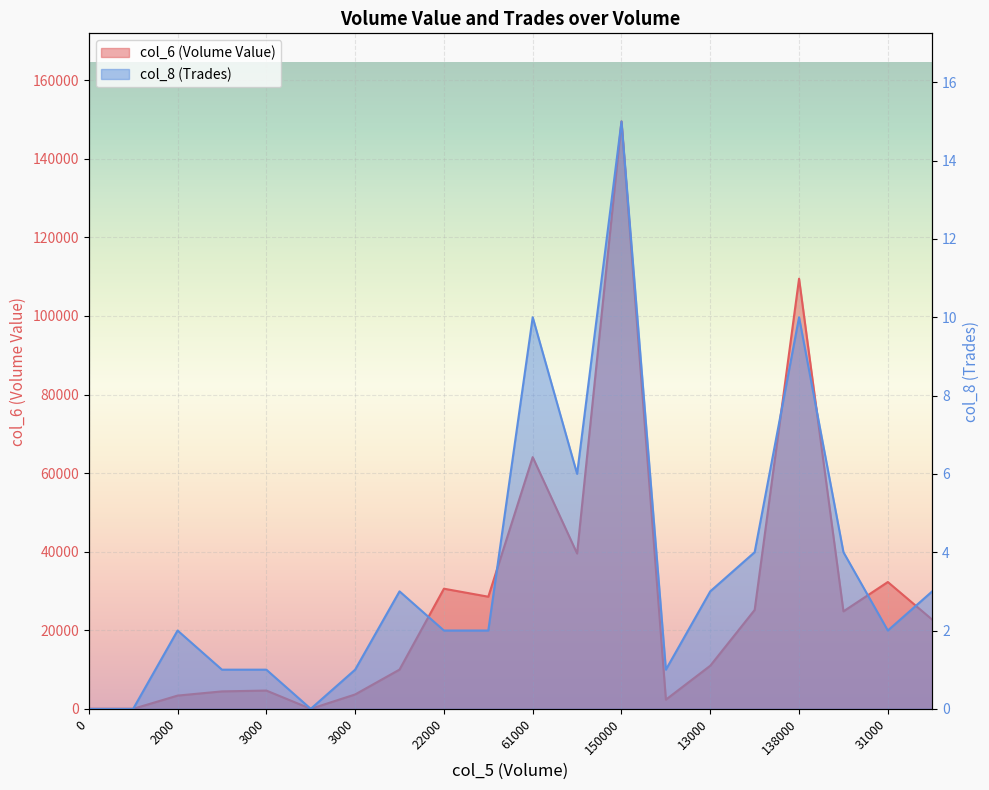

True or false: col_6 (Volume Value) has a value of 10970 at 13000.

True